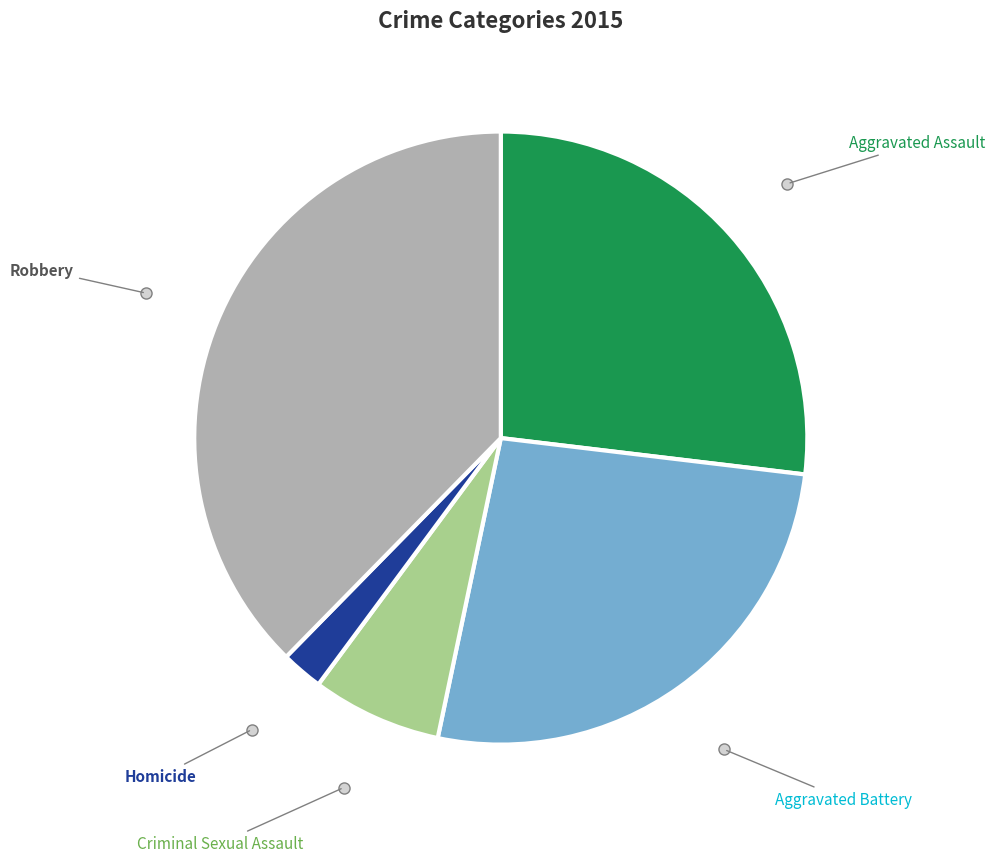

Is there a majority slice in this chart?

No